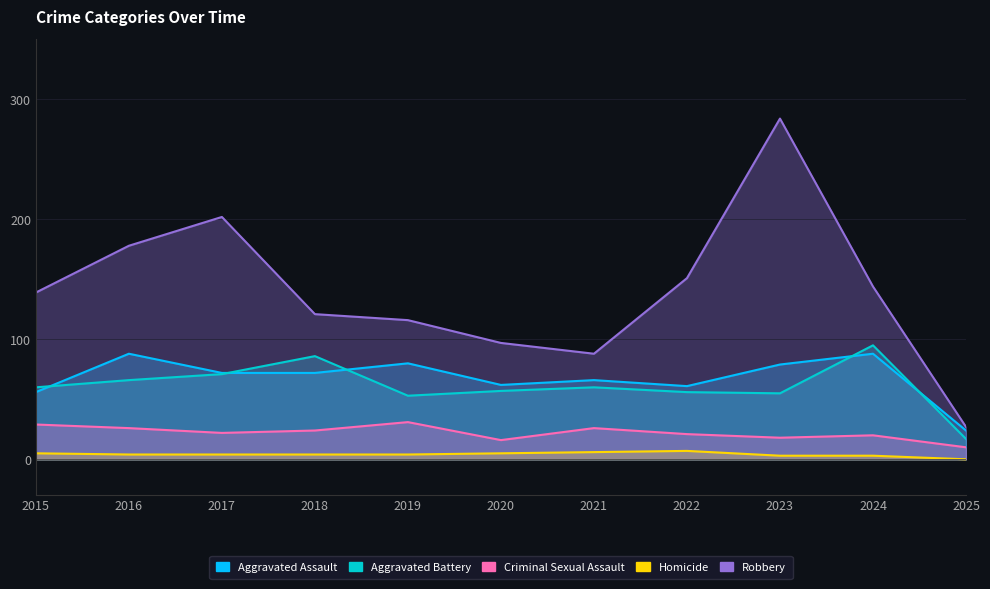

Which series has the largest range (max minus min)?

Robbery